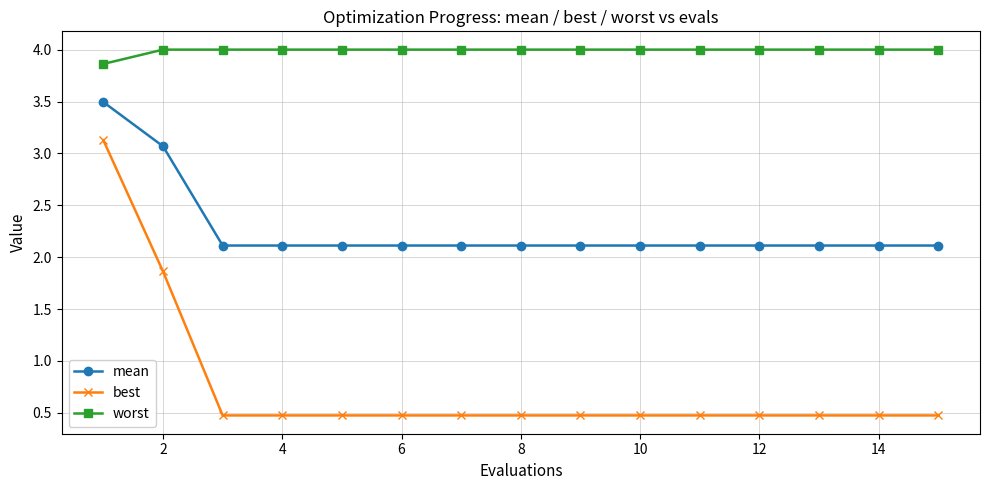

What is the value of the mean point at the 14th from the left?

2.1